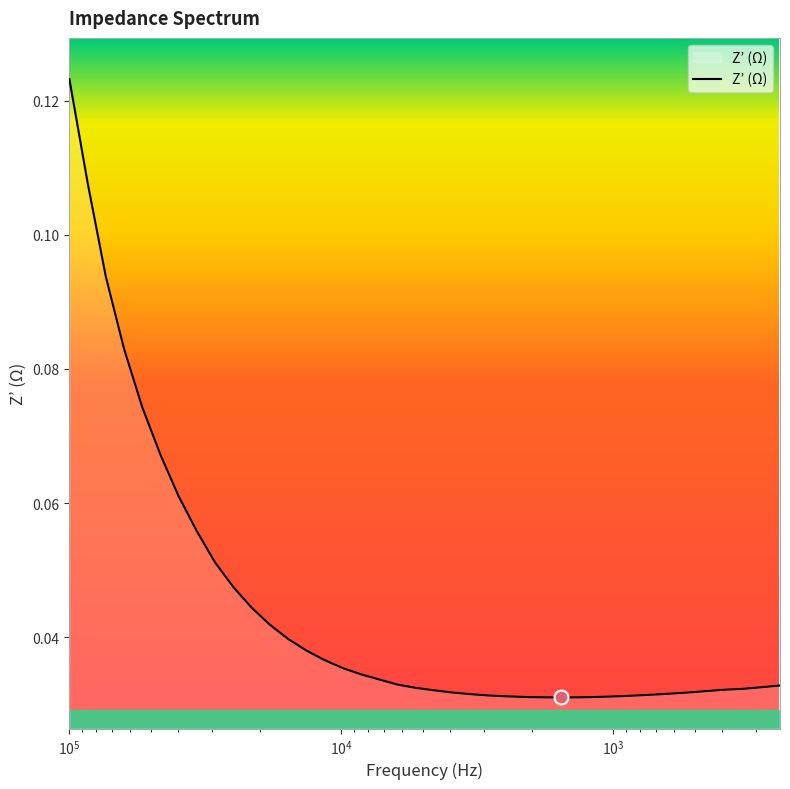

How many values are between 0 and 1?

40